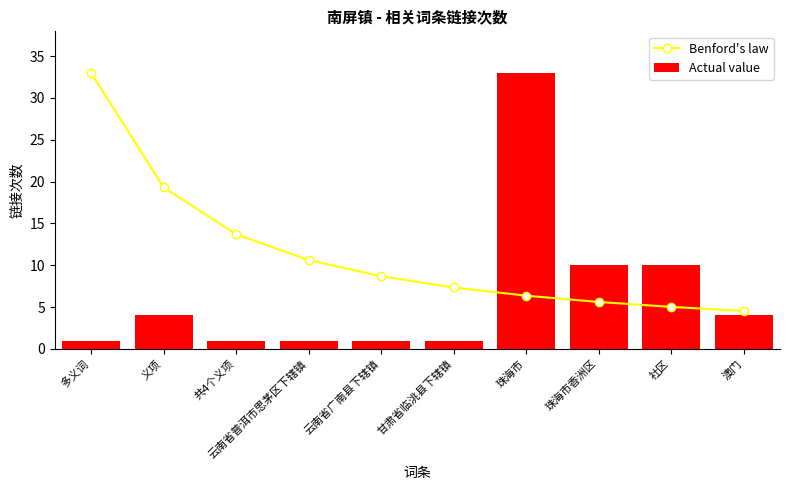

Rank the categories by Actual value value from lowest to highest.

多义词, 共4个义项, 云南省普洱市思茅区下辖镇, 云南省广南县下辖镇, 甘肃省临洮县下辖镇, 义项, 澳门, 珠海市香洲区, 社区, 珠海市